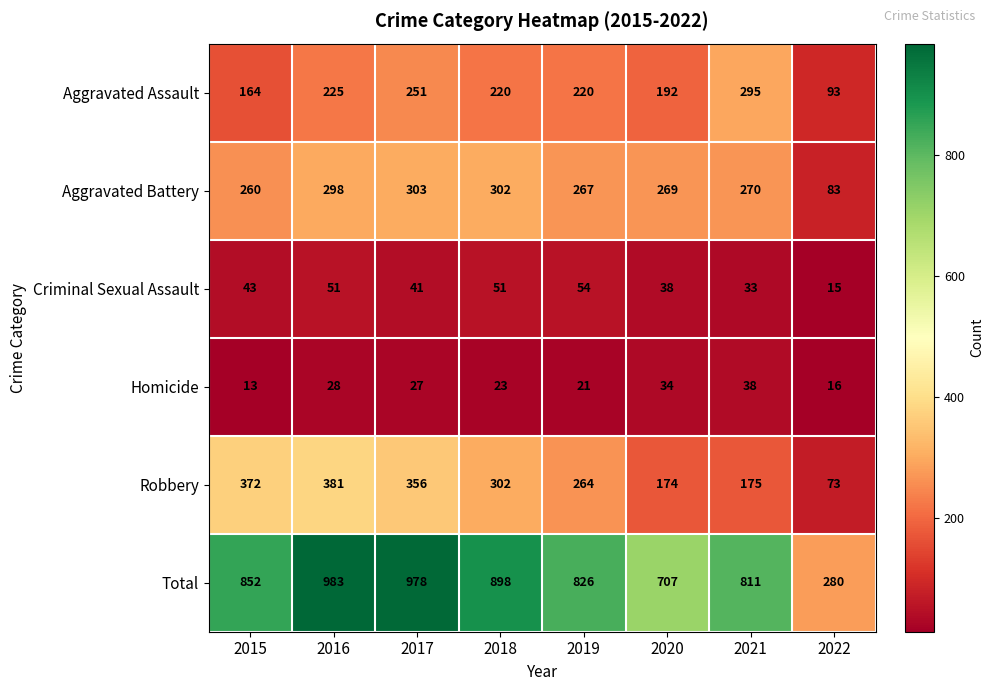

At which label does Criminal Sexual Assault reach its minimum?

2022